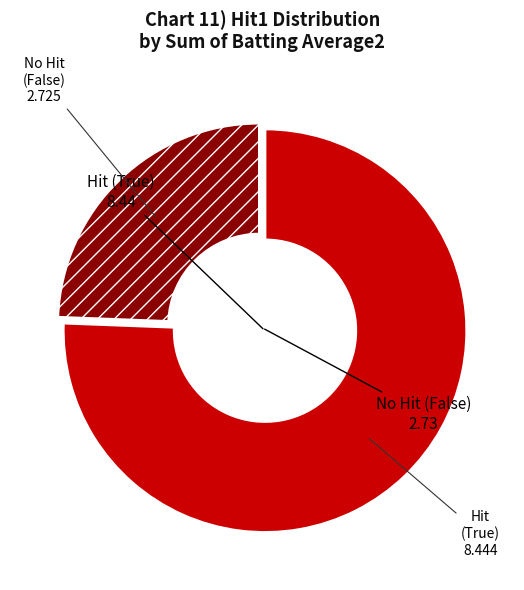

Does any single category account for the majority?

Yes